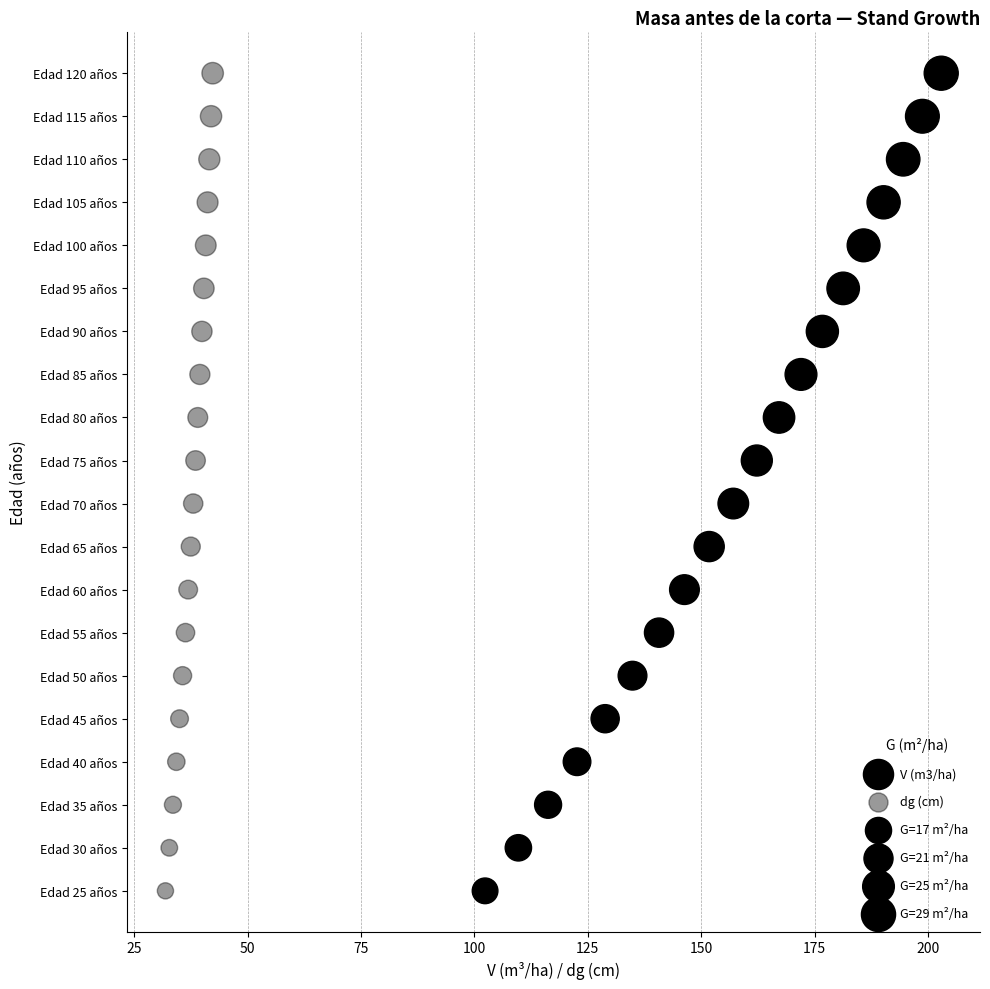

Which series has the largest Y range (max minus min)?

V (m3/ha)